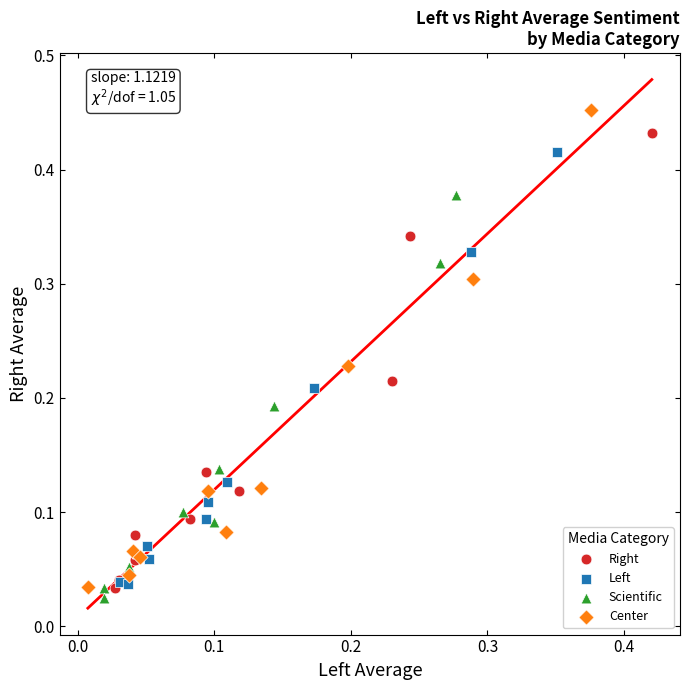

Which series reaches the minimum Y coordinate?

Scientific